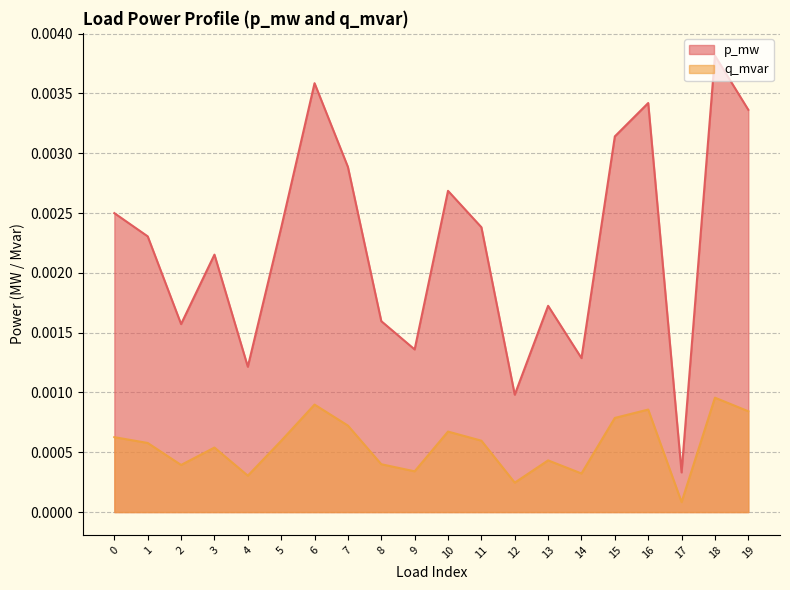

At how many categories does at least one series exceed 0?

20